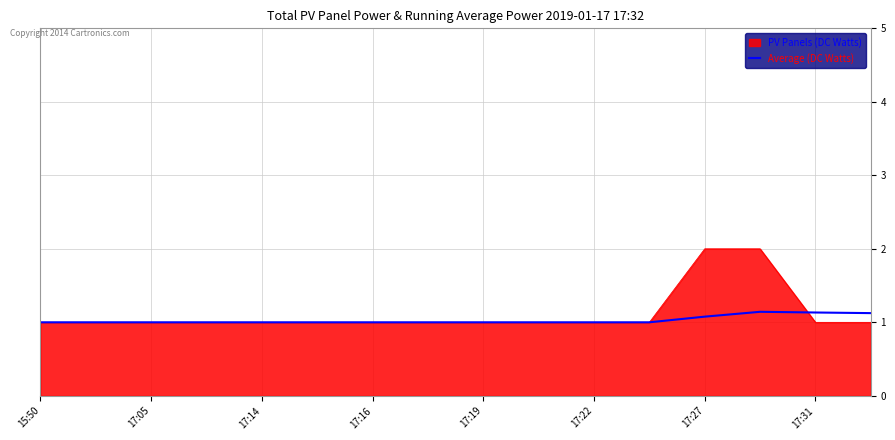

Rank the series by their maximum value, from highest to lowest.

PV Panels (DC Watts), Average (DC Watts)